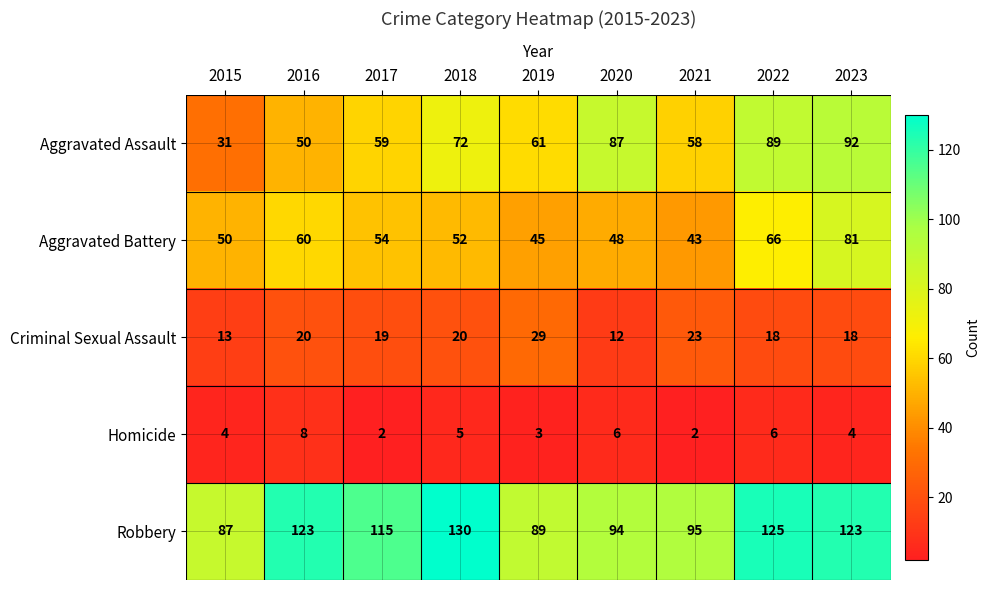

Between 2022 and 2023, which series saw the biggest shift?

Aggravated Battery